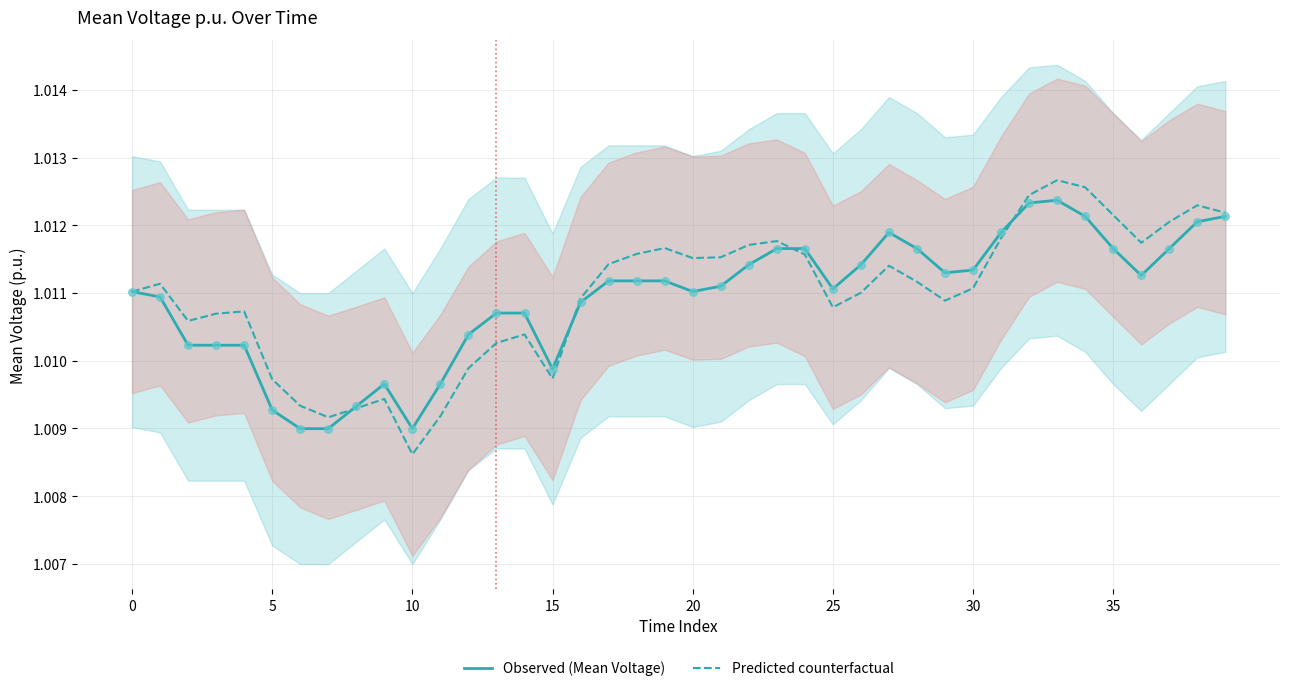

Which series contains the lowest Y value?

Predicted counterfactual